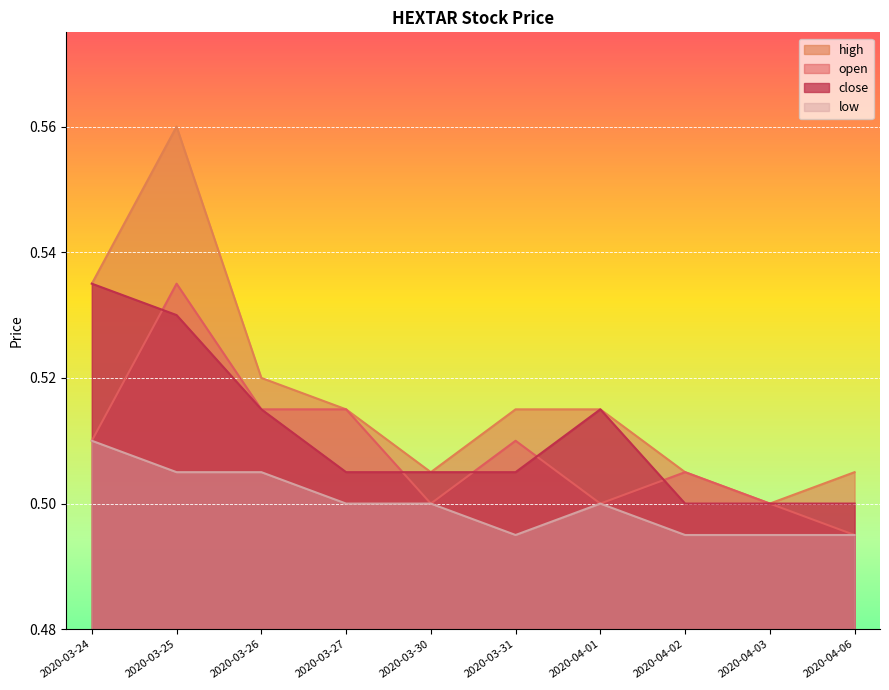

What is the total value across all series at 2020-04-02?

2.0